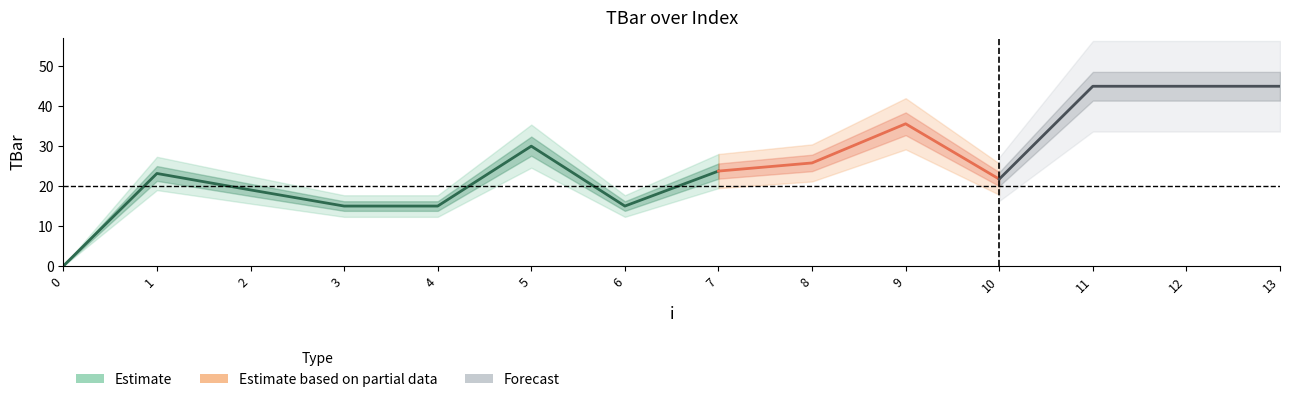

Rank the categories by value from highest to lowest.

11, 12, 13, 9, 5, 8, 7, 1, 10, 2, 3, 4, 6, 0